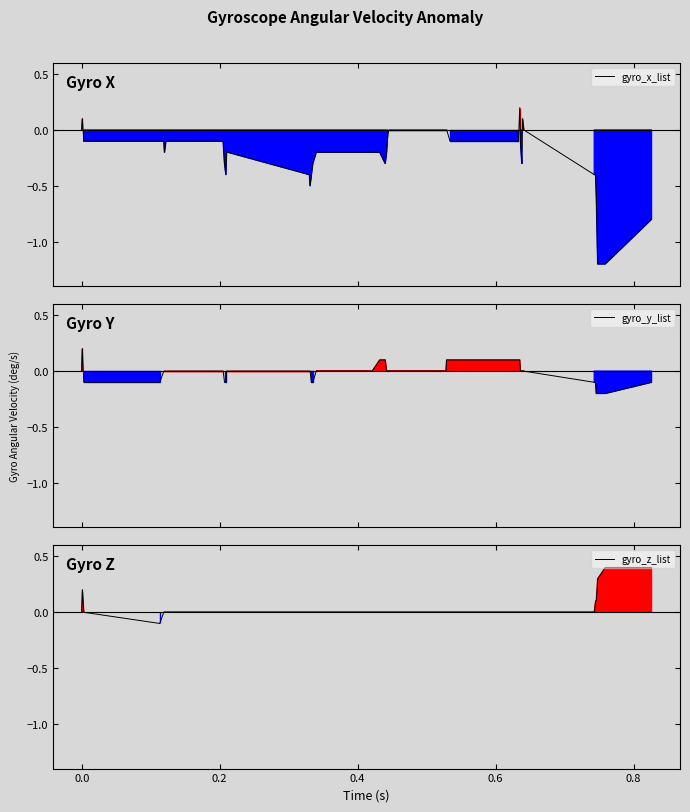

Which series has the largest total across all categories?

gyro_z_list